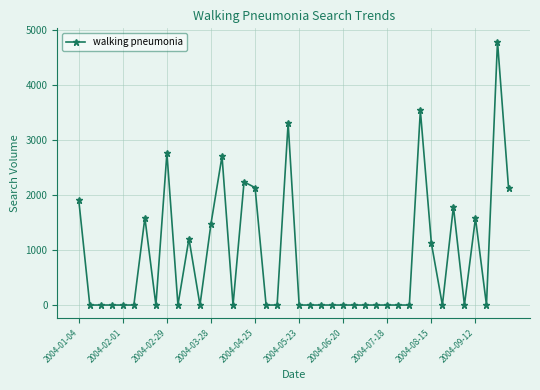

What is the average value?

855.6